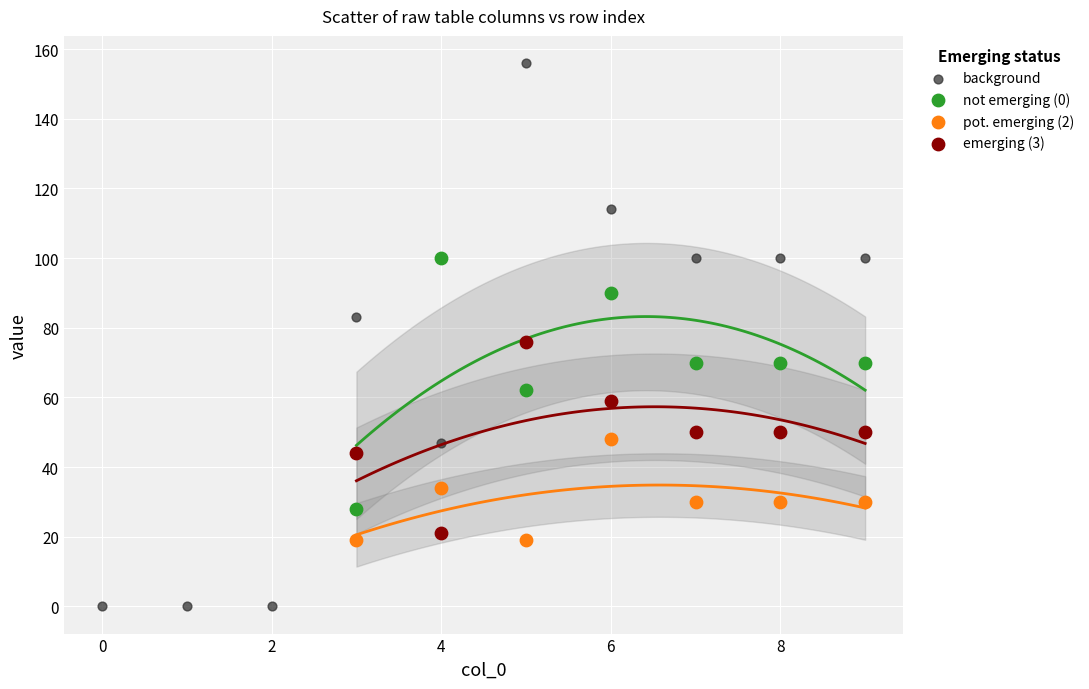

What are all the series names shown in the legend?

background, not emerging (0), pot. emerging (2), emerging (3)